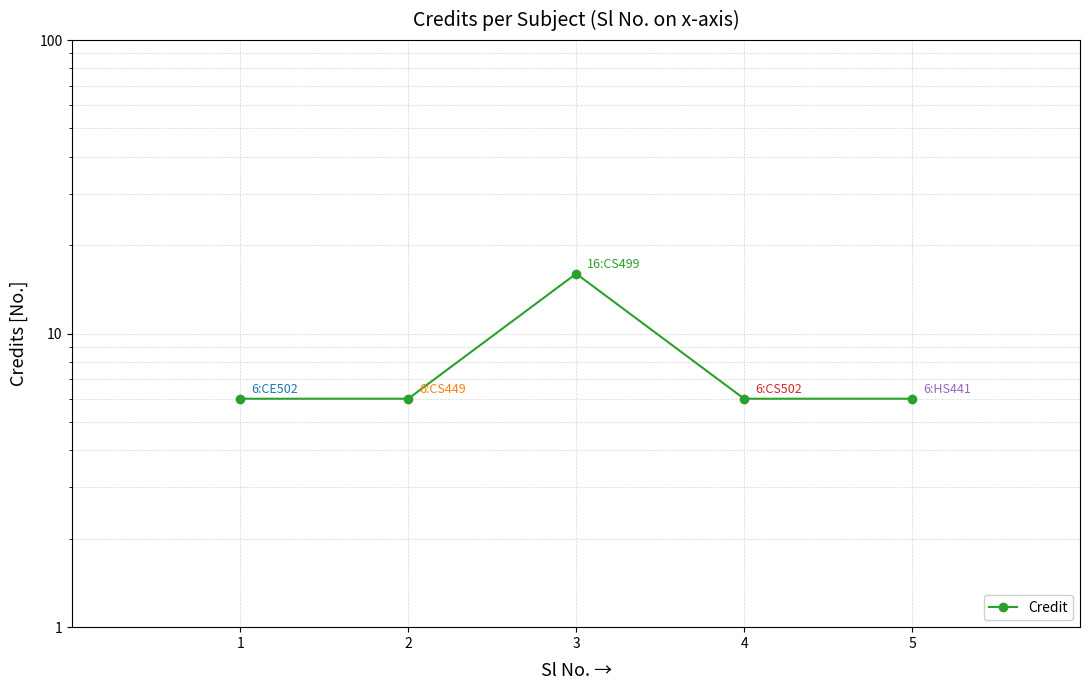

What is the difference between the maximum and minimum values?

10